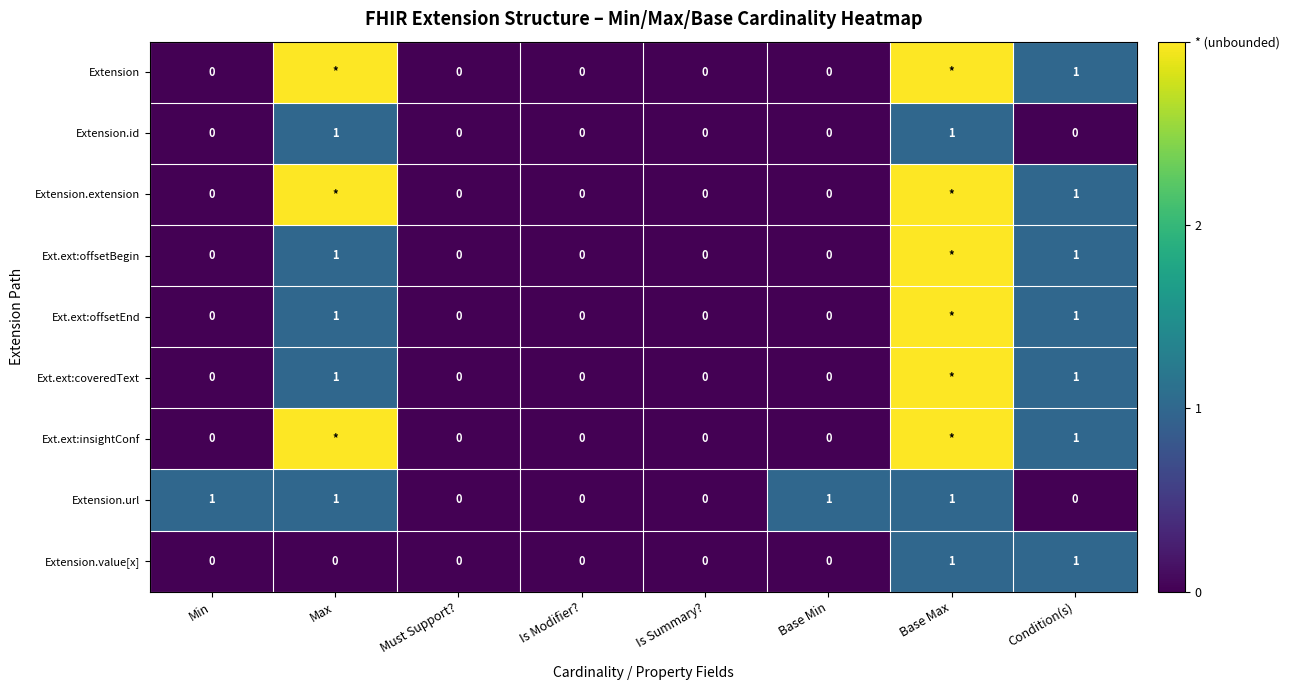

The Extension.url series shows 2 at Base Max. True or false?

False